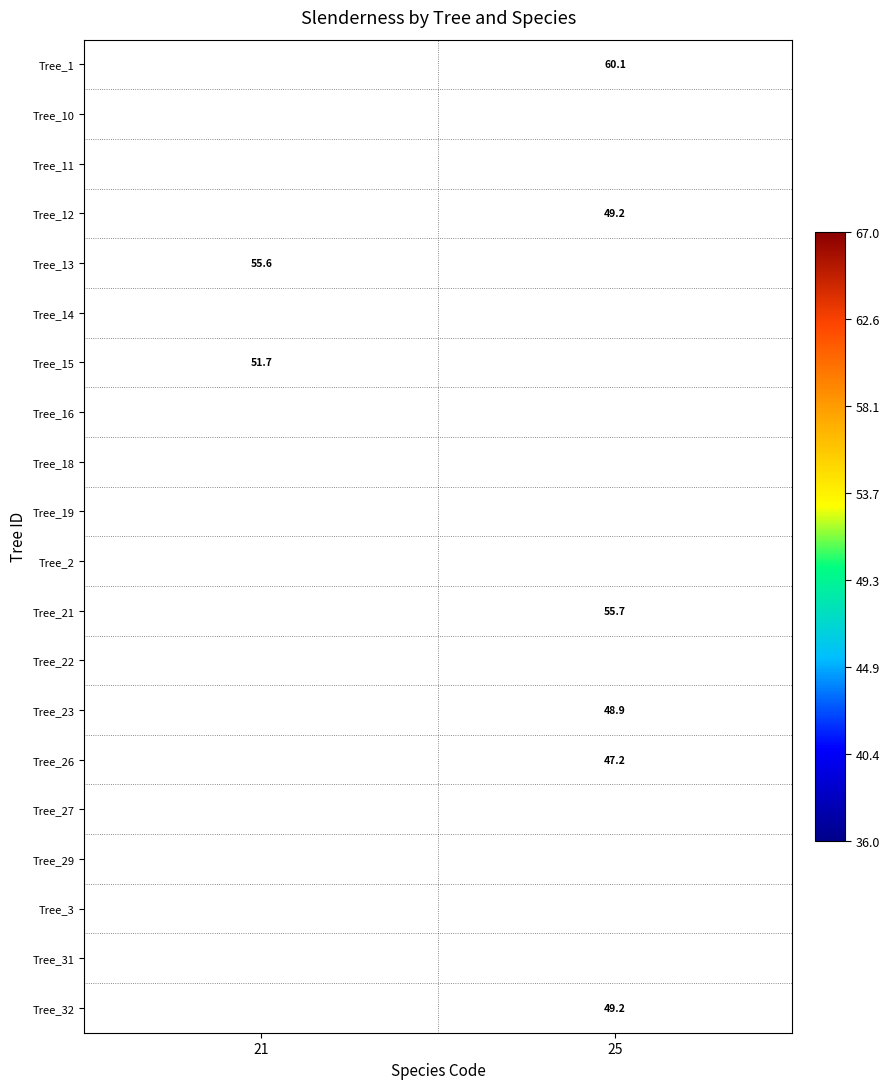

Is the value of Tree_19 at 21 greater than the value of Tree_32 at 25?

No